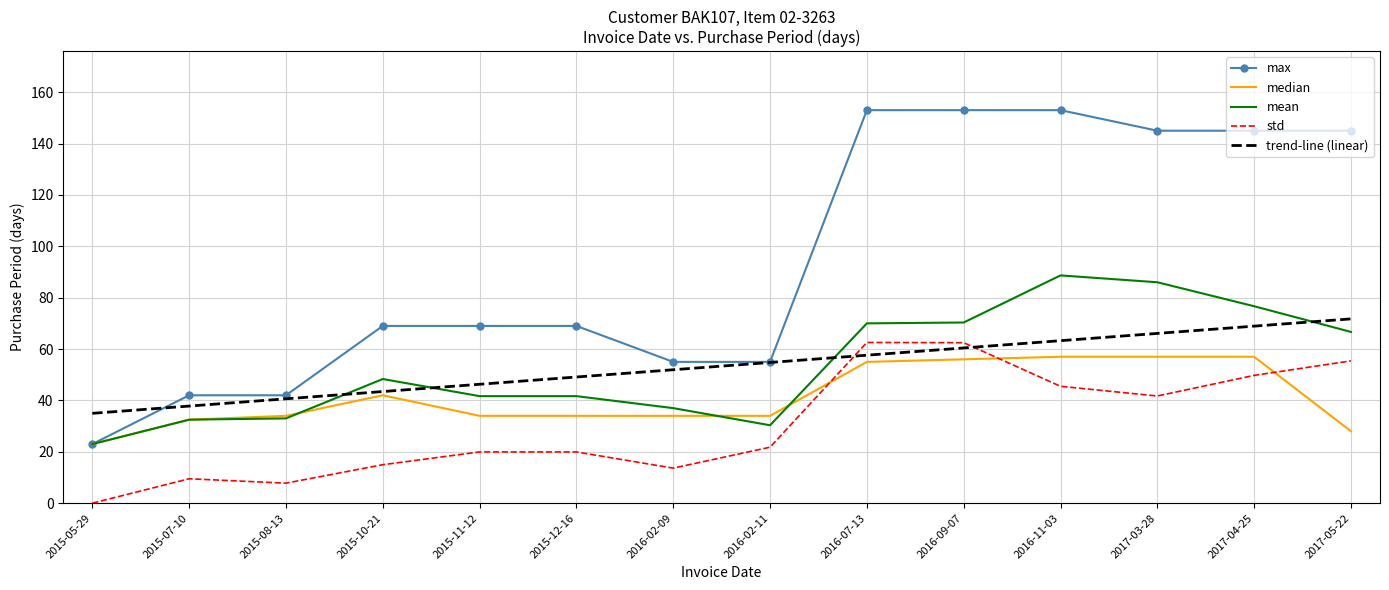

True or false: max and std cross at least once.

False